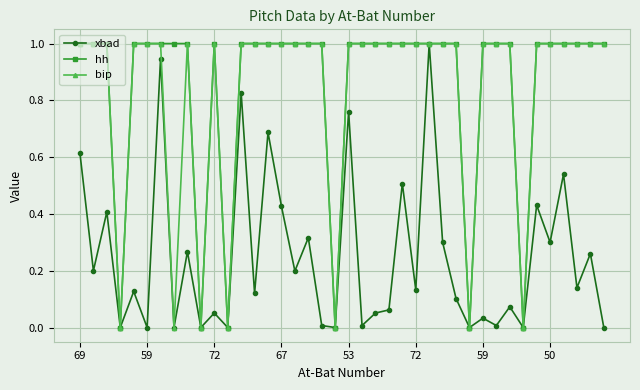

Which series has the largest total across all categories?

hh